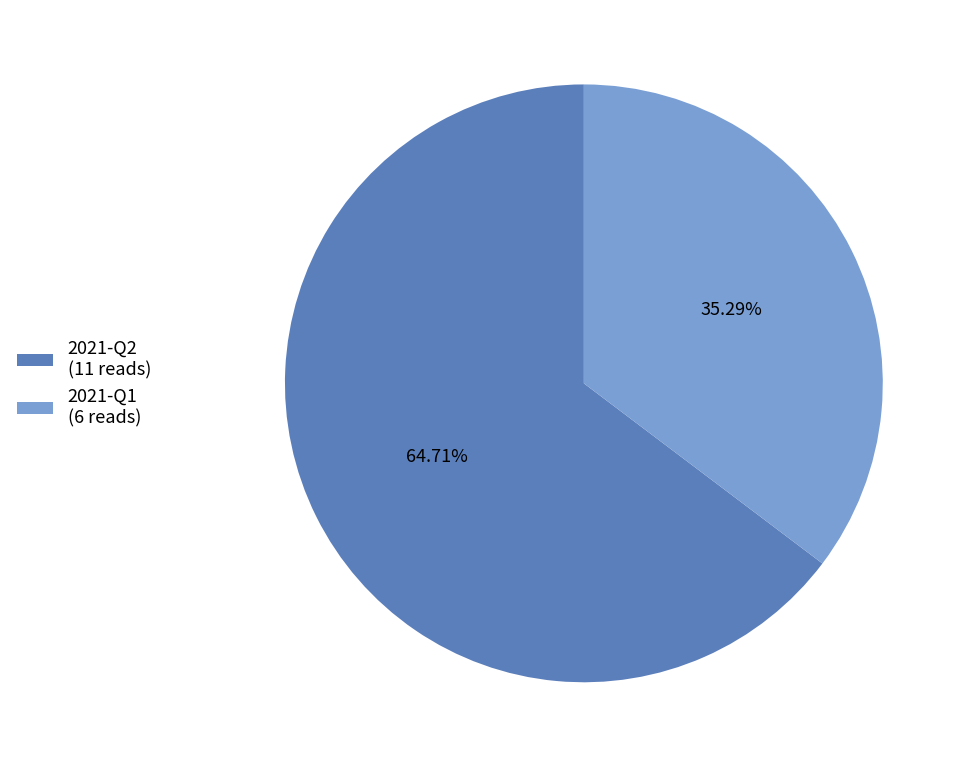

To the nearest percent, what is the combined percentage of 2021-Q1 and 2021-Q2?

100%